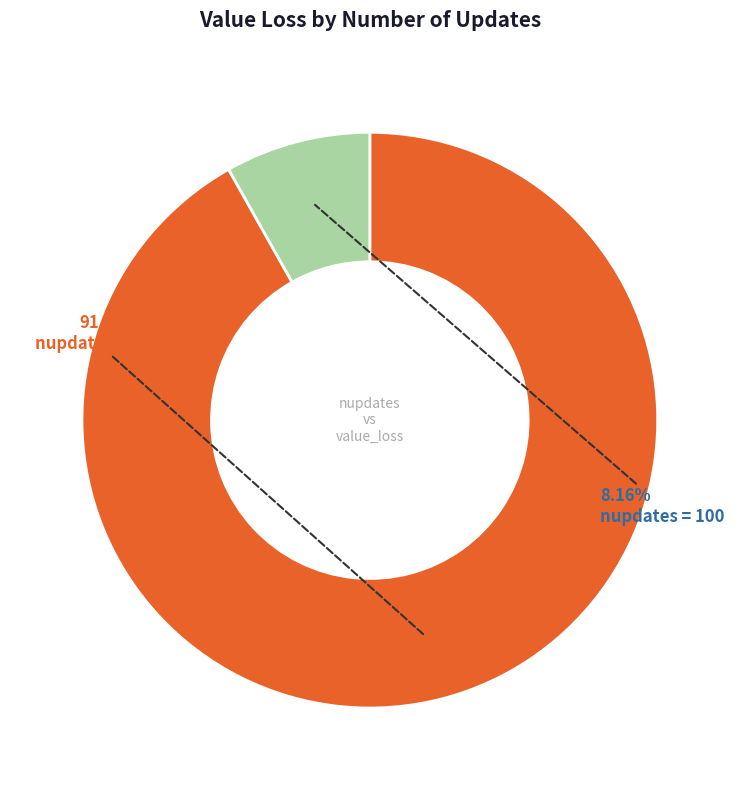

Is there any slice that represents more than half of the pie?

Yes